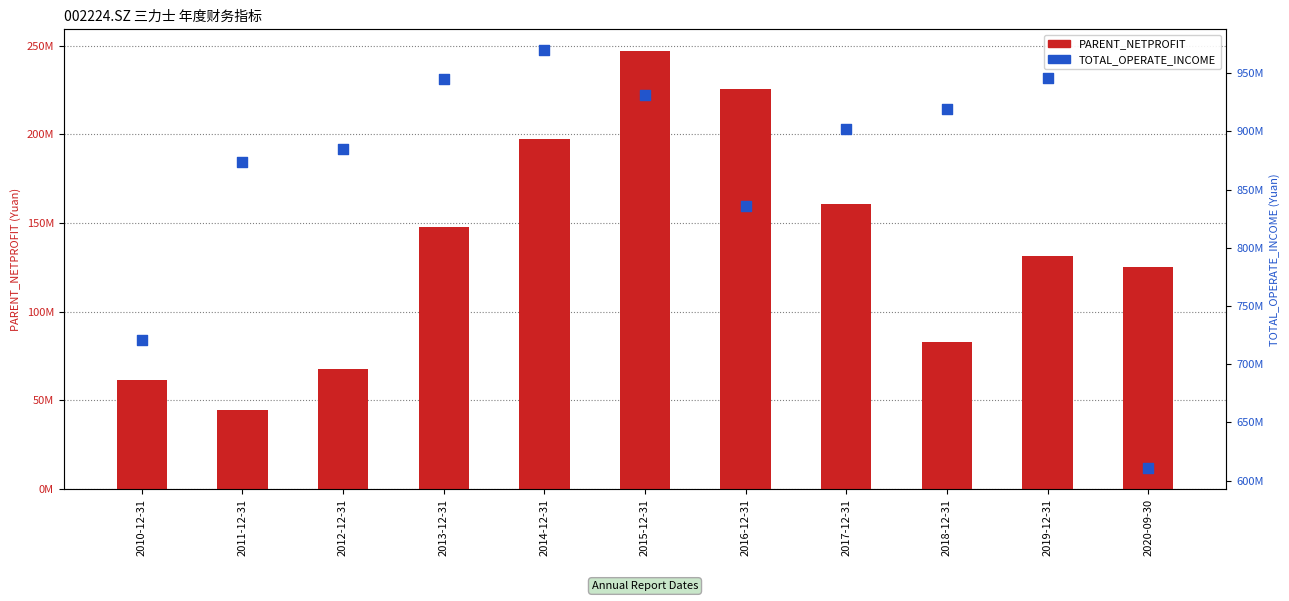

Which series contains the lowest Y value?

PARENT_NETPROFIT